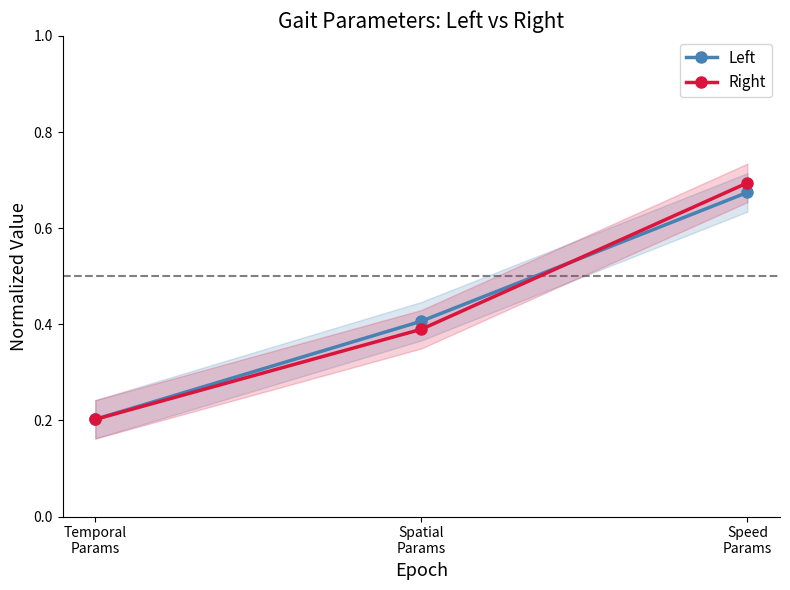

Is the value of Left at Spatial
Params greater than the value of Right at Spatial
Params?

Yes